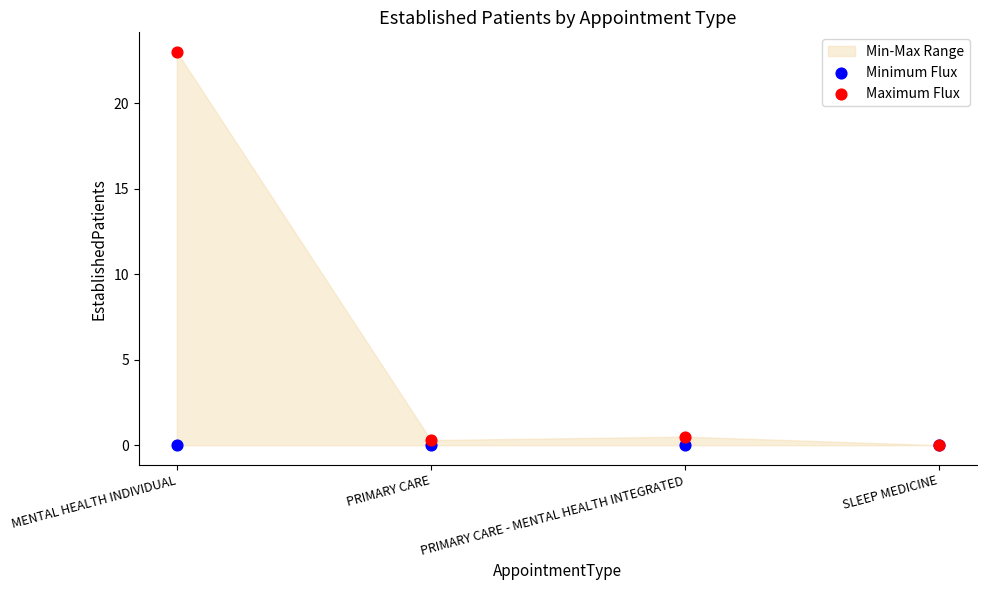

Which series contains the highest Y value?

Maximum Flux